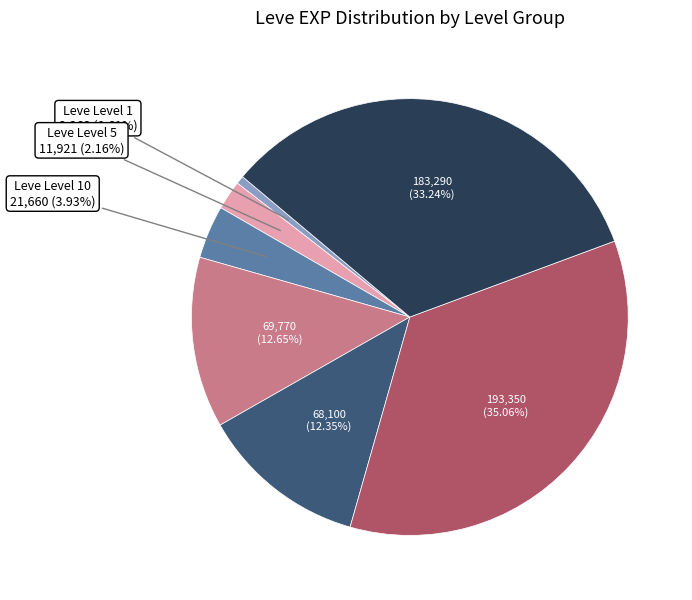

Does Leve Level 15 account for over 50% of the chart?

No